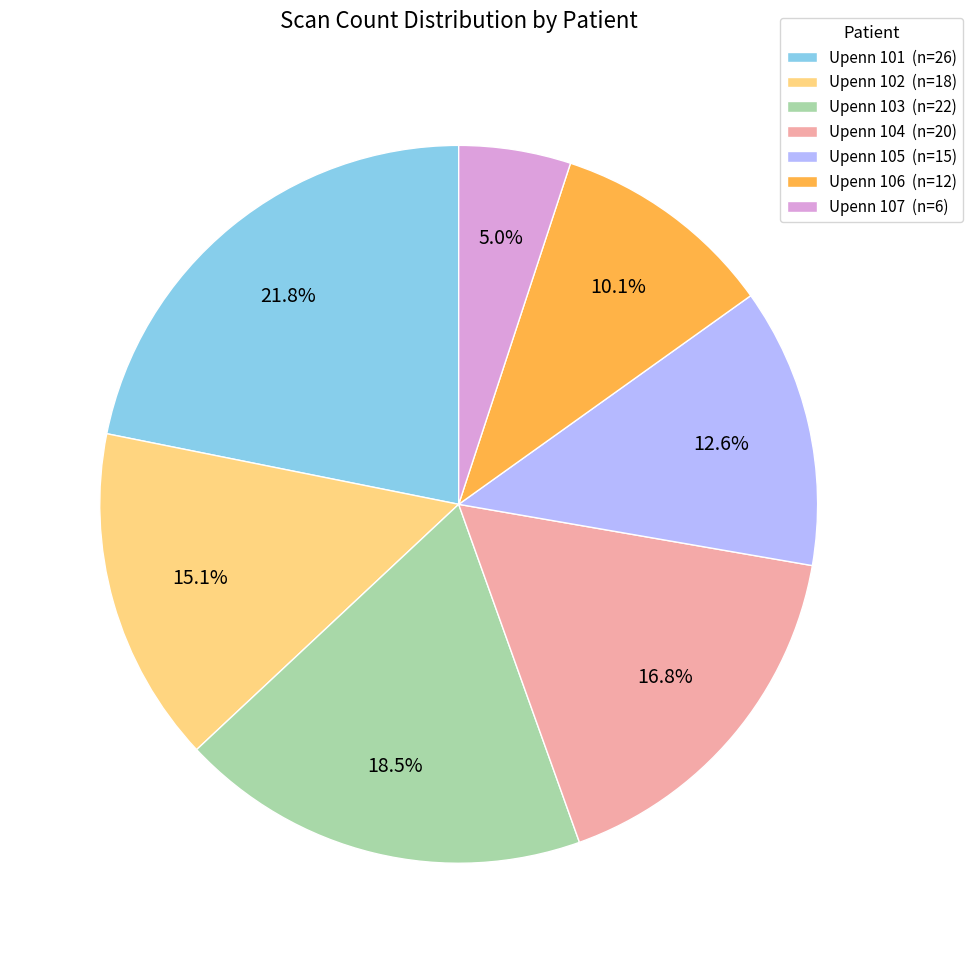

Is there any slice that represents more than half of the pie?

No